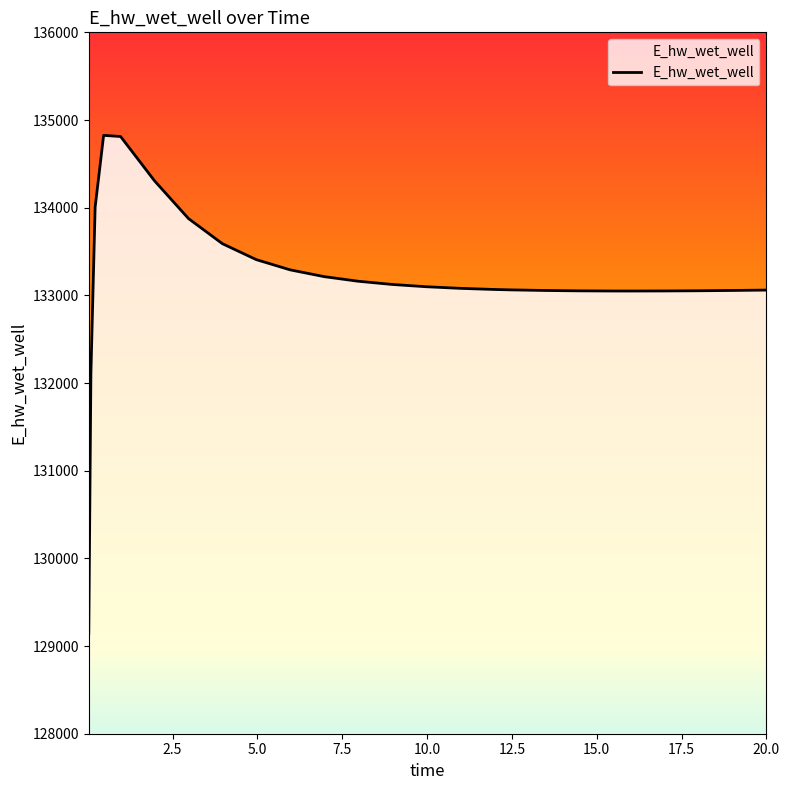

What is the difference between the maximum and minimum values?

5681.2